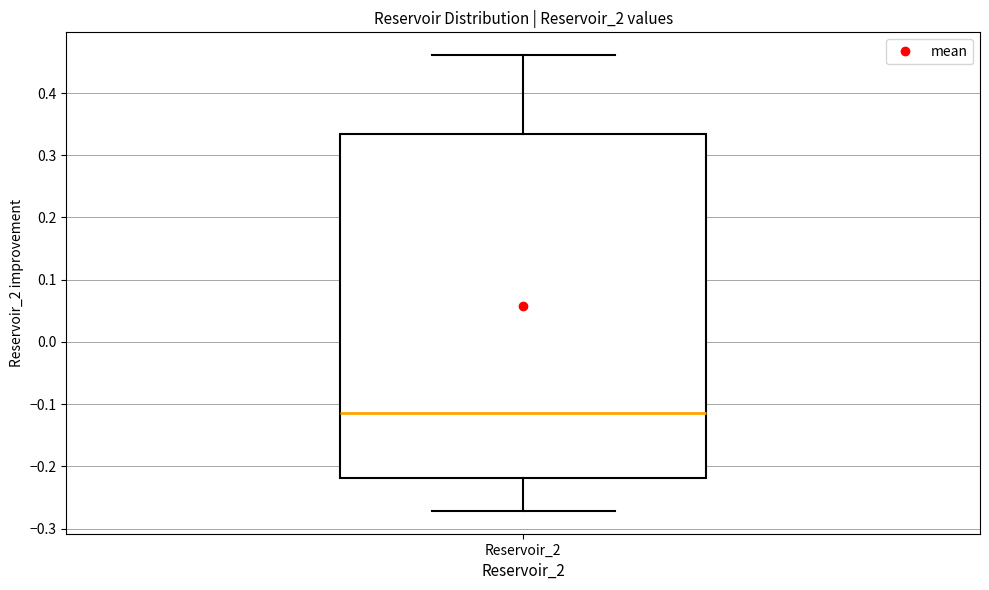

Read this box plot against the y-axis: the position of the median line, the range covered by the box, and the ends of both whiskers. The values are not printed on the chart, so give them approximately, as read against the axis.

median -0.11, box -0.22 to 0.33, whiskers -0.27 to 0.46